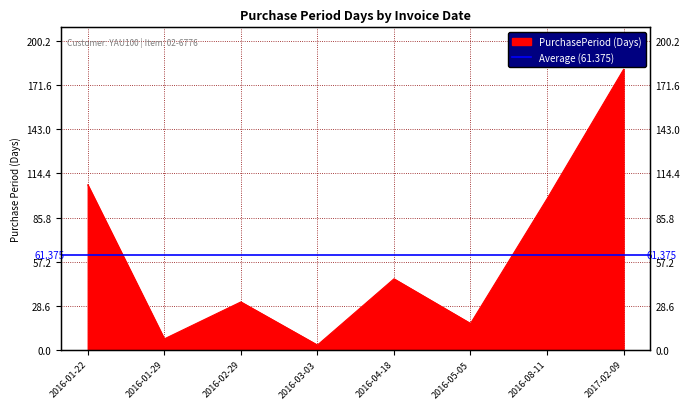

List the labels in order of value, smallest first.

2016-03-03, 2016-01-29, 2016-05-05, 2016-02-29, 2016-04-18, 2016-08-11, 2016-01-22, 2017-02-09